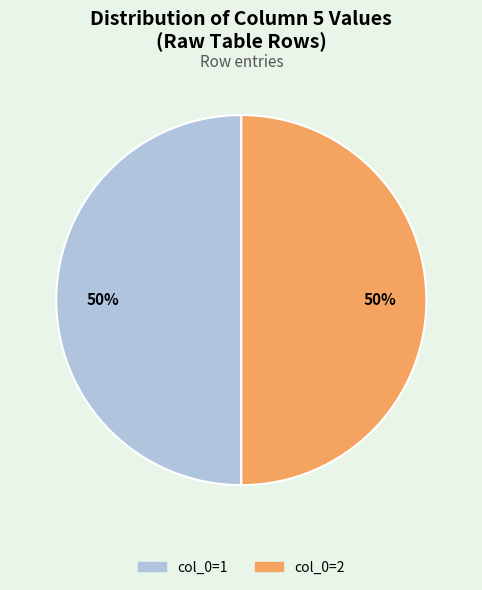

To the nearest percent, what is the average slice percentage?

50%